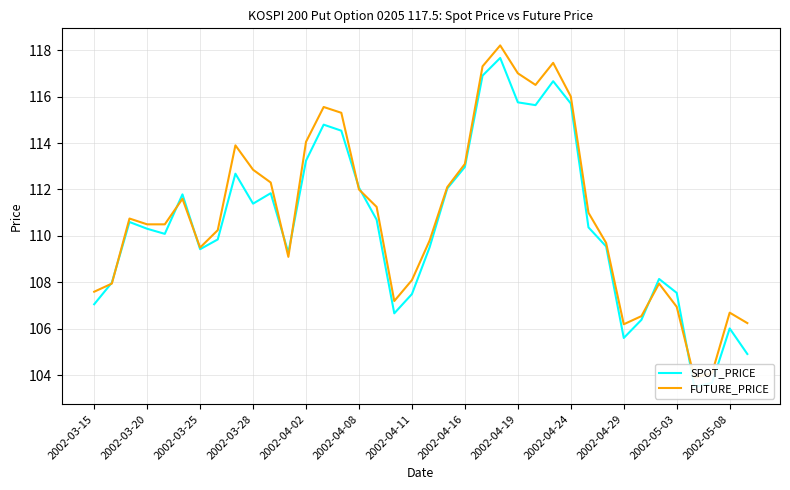

How many values in the SPOT_PRICE series are below 110?

17